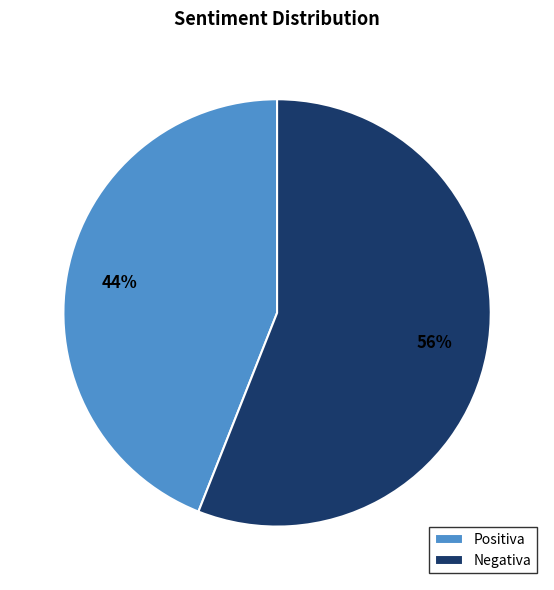

Which category accounts for the majority?

Negativa